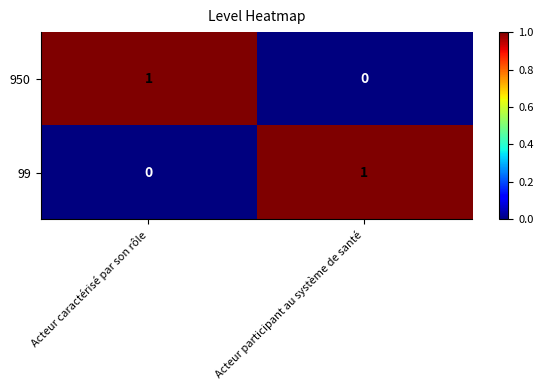

What is the difference between the highest and lowest values at Acteur participant au système de santé?

1